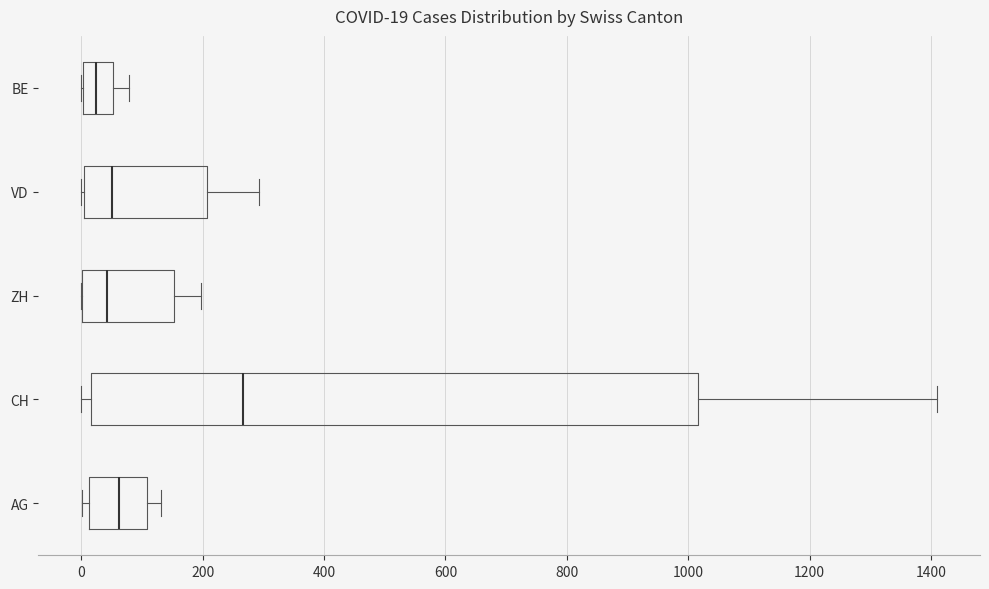

Comparing the boxes themselves (not the whiskers), which one is the widest?

CH